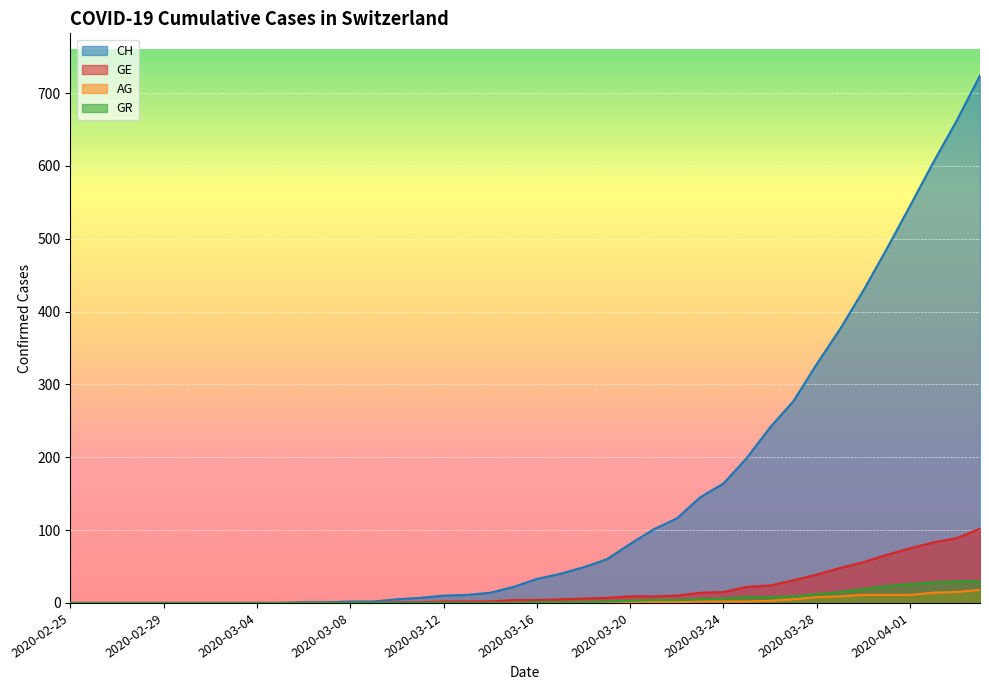

Is it true that GE equals 1 at 2020-03-11?

True